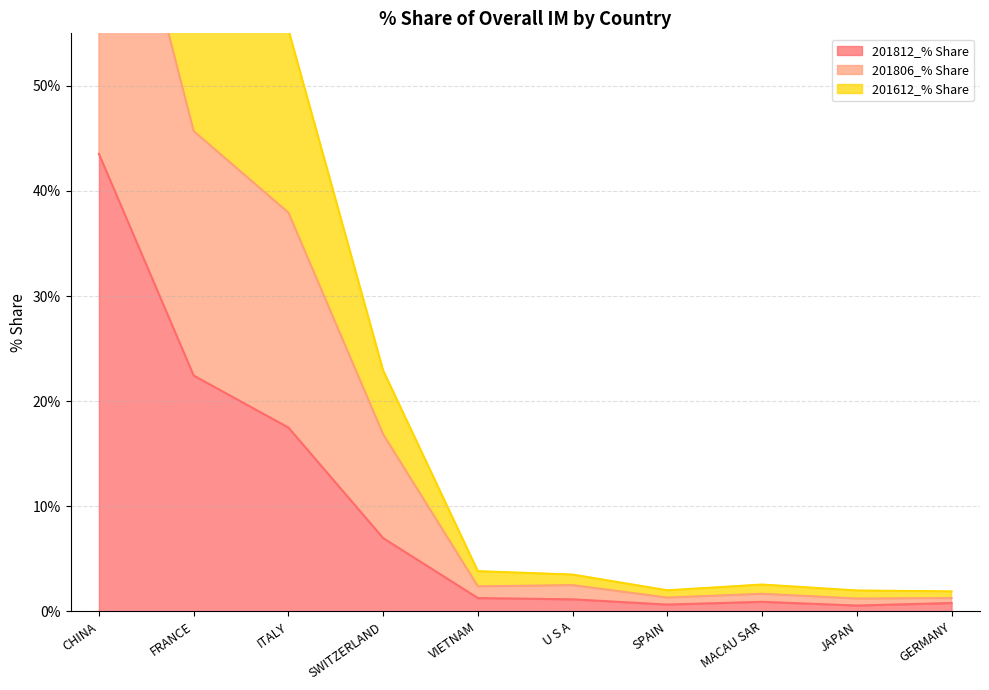

List the series in order of their peak value, highest first.

201612_% Share, 201806_% Share, 201812_% Share